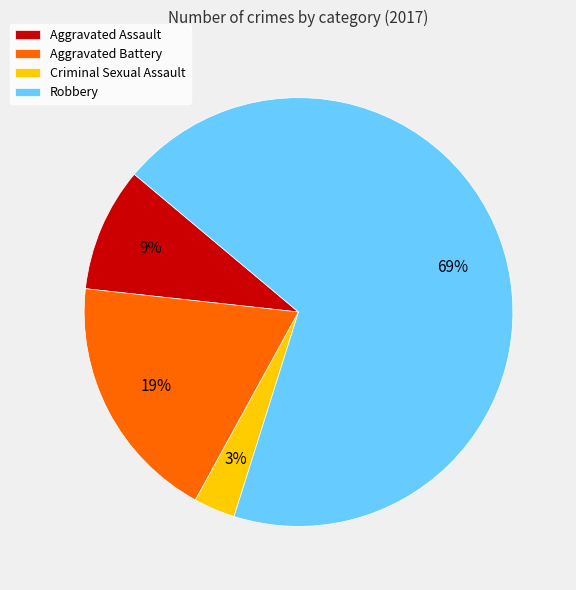

What is the smallest slice in the pie chart?

Criminal Sexual Assault